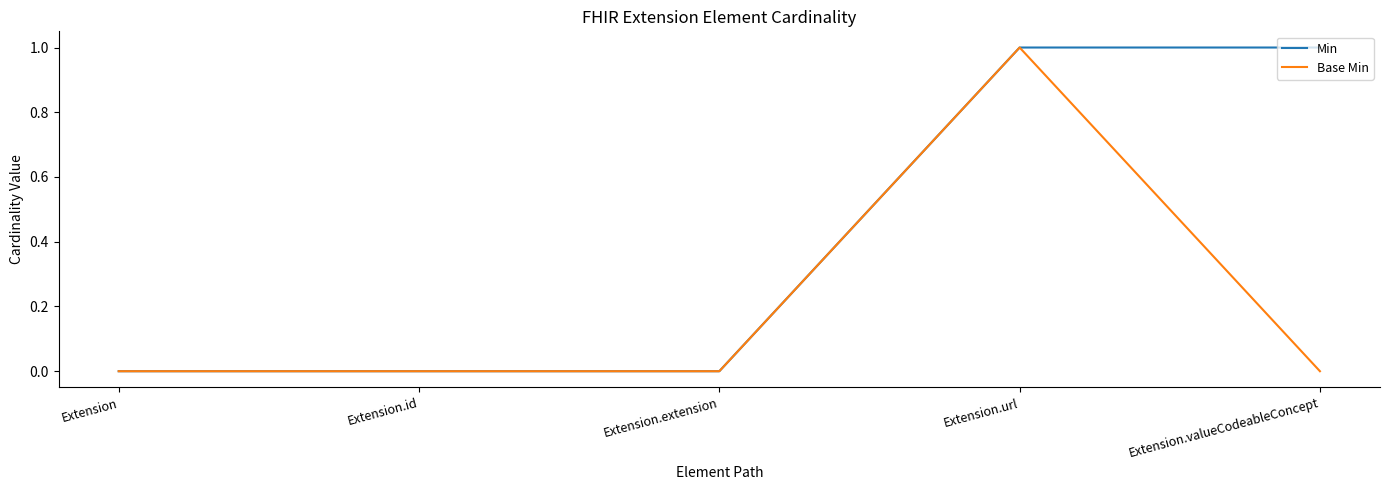

What position from the right is Extension.extension?

3